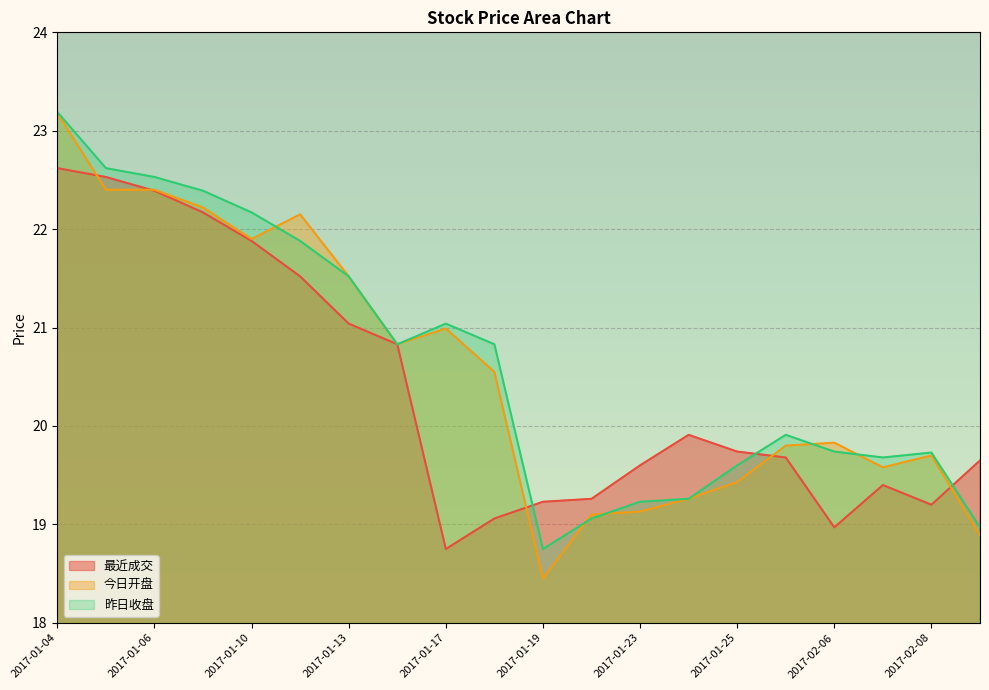

What is the greatest value displayed?

23.2